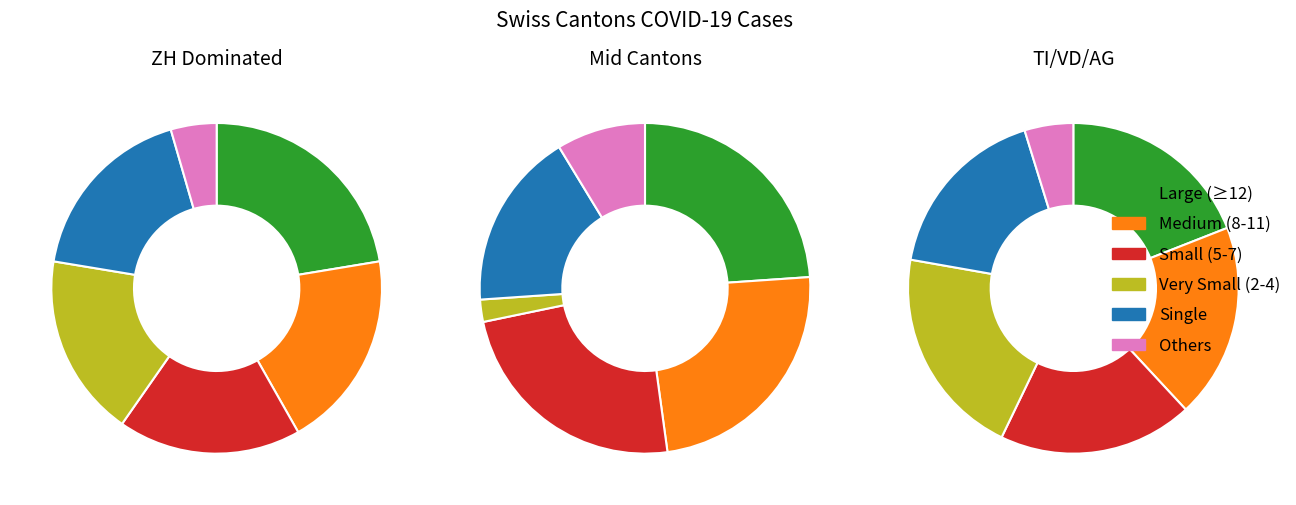

To the nearest percent, what is the difference between the largest and smallest slice percentages?

23%